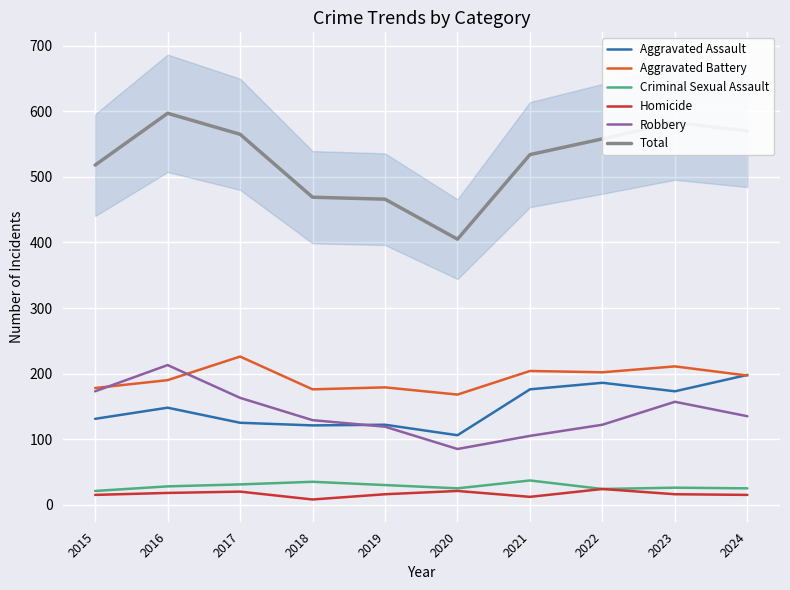

What is the sum of the Robbery values at 2022 and 2015?

295